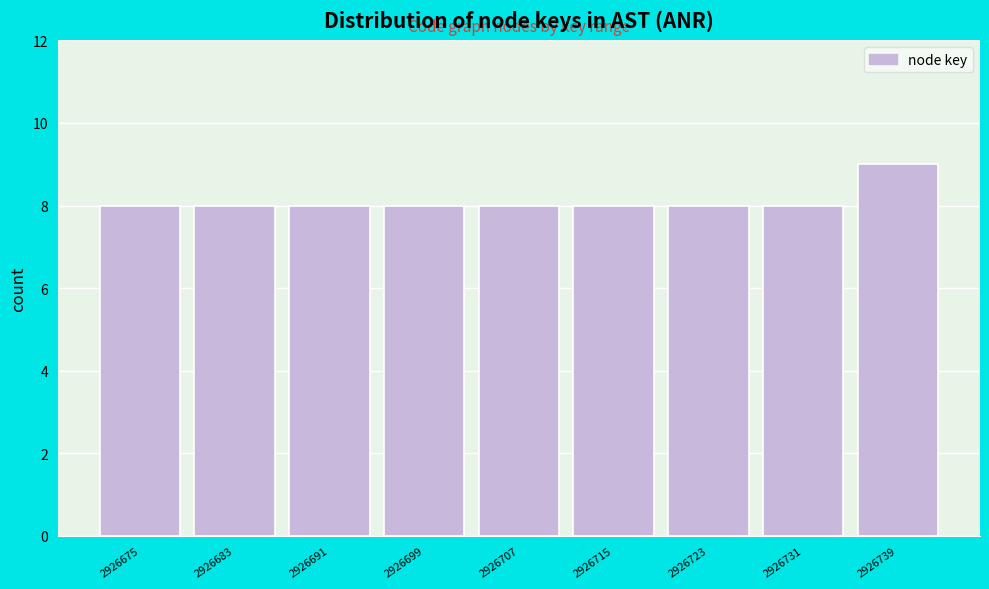

Reading right to left, transcribe all the data shown in this chart.

9	8	8	8	8	8	8	8	8